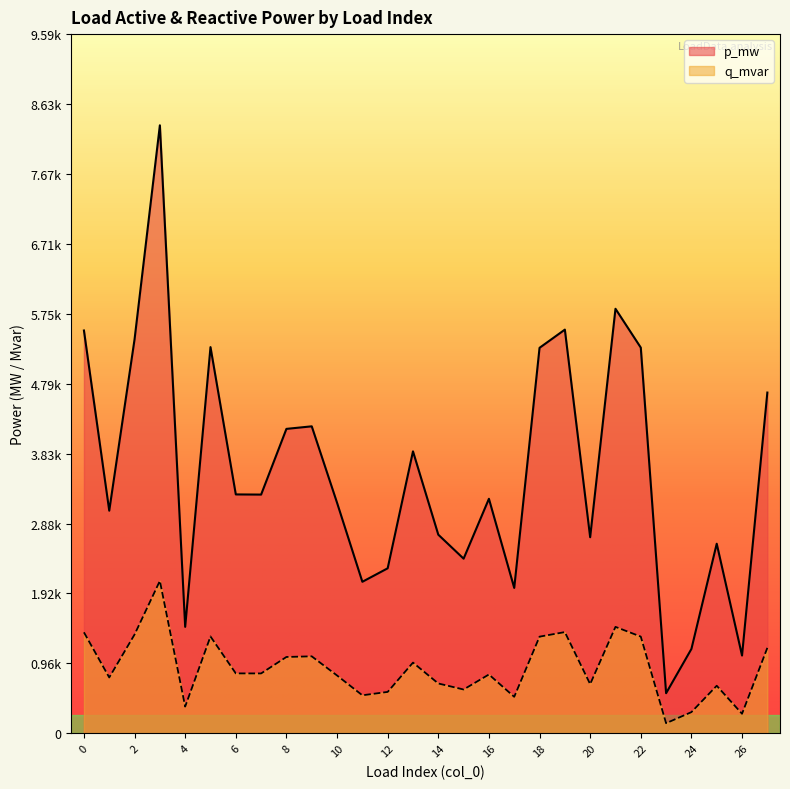

At which label is q_mvar closest to 0?

23